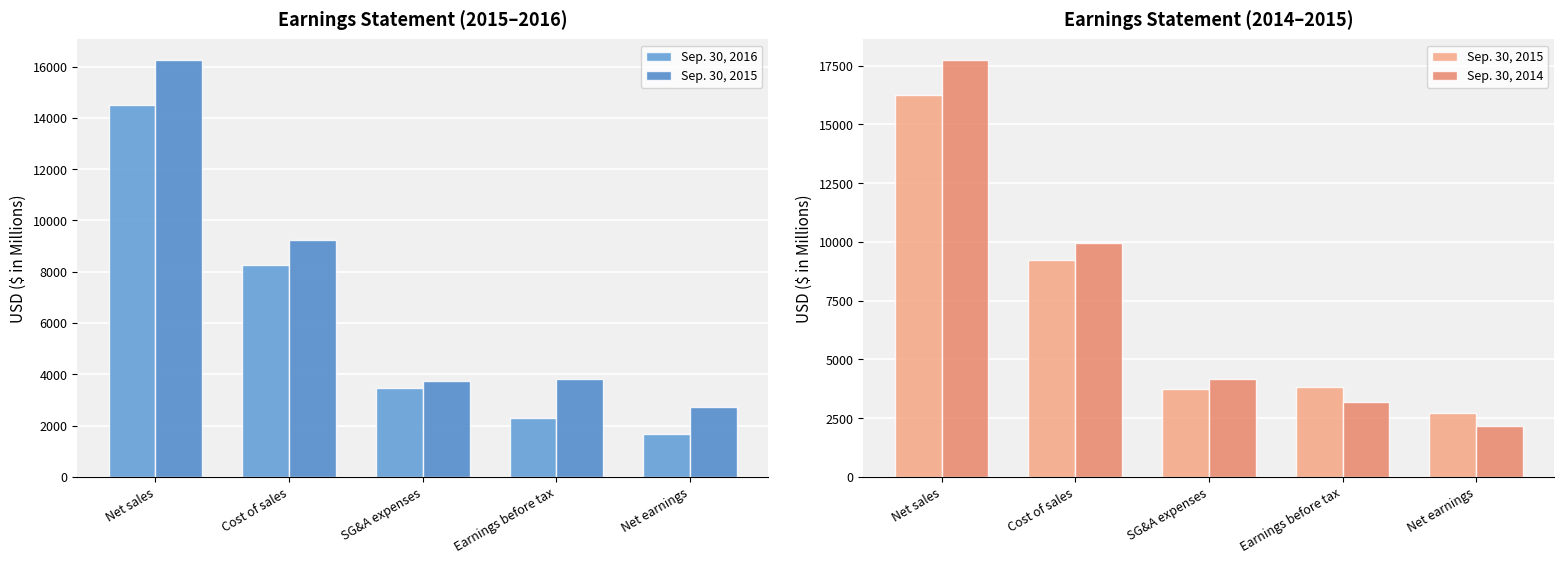

What is the difference between the second highest and minimum values in the Sep. 30, 2014 series?

7787